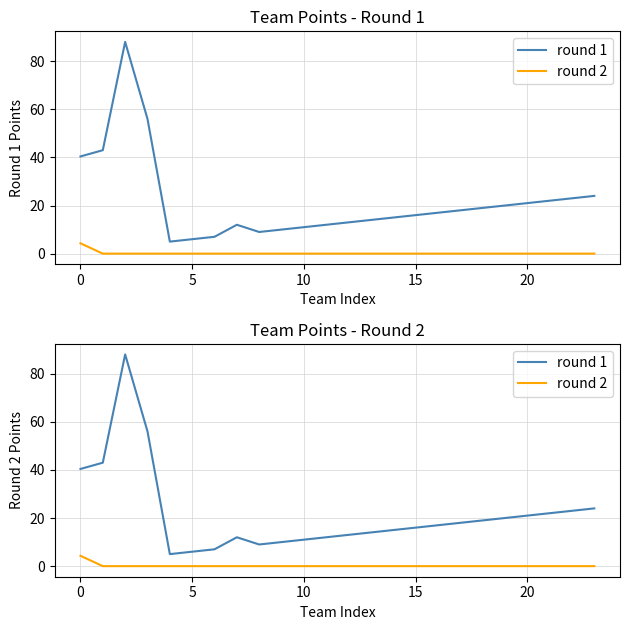

What is the difference between the highest and lowest values at 13?

14.0